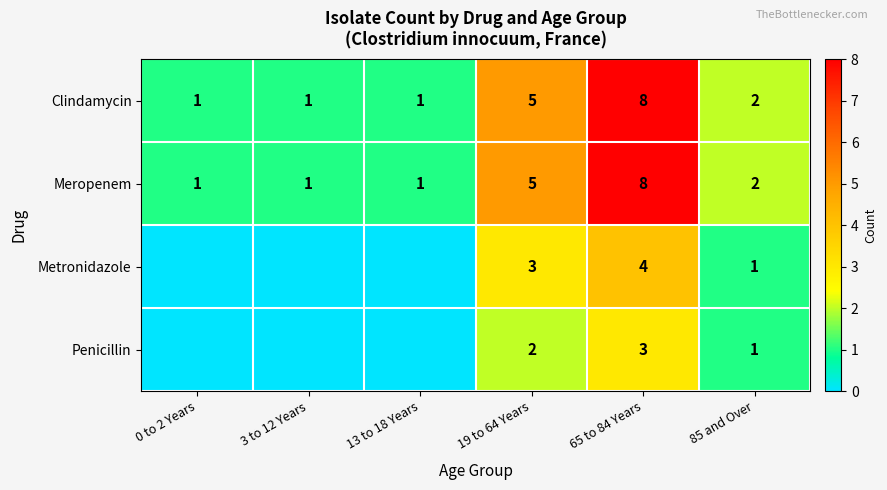

How many values in the Clindamycin series are below 2?

3